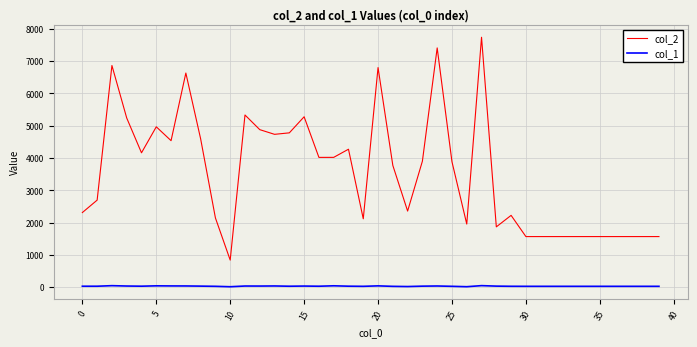

Which series has the largest total across all categories?

col_2